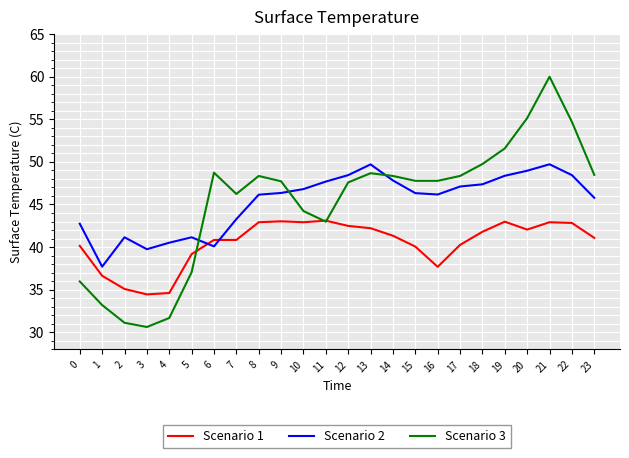

What is the spread (max minus min) of values at 4?

8.8